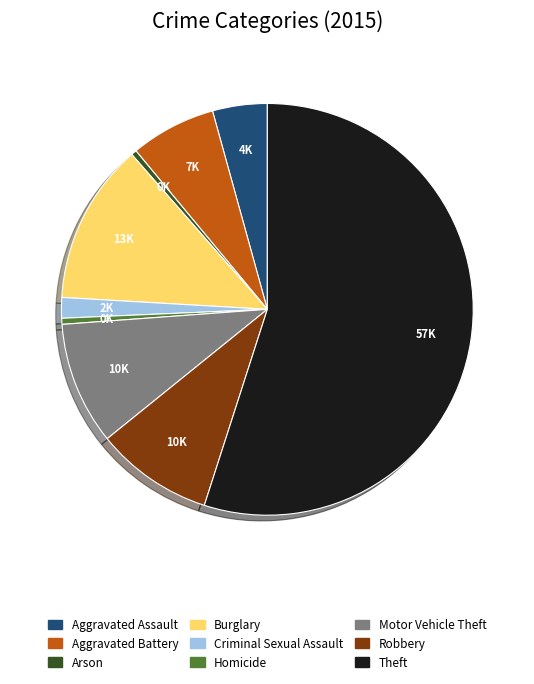

Count the number of slices in the pie.

9